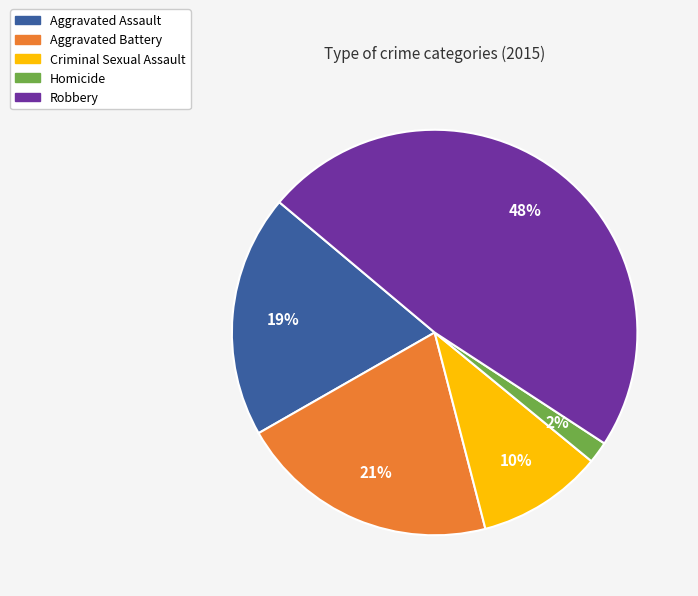

To the nearest percent, what percentage of the pie is Robbery?

48%